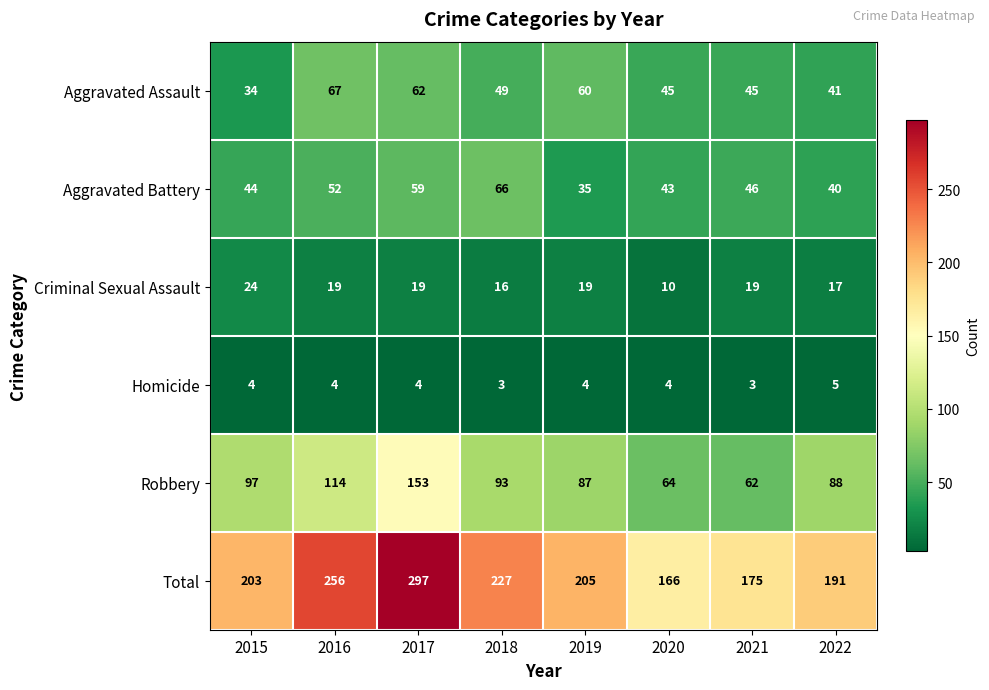

Rank the series by their maximum value, from lowest to highest.

Homicide, Criminal Sexual Assault, Aggravated Battery, Aggravated Assault, Robbery, Total